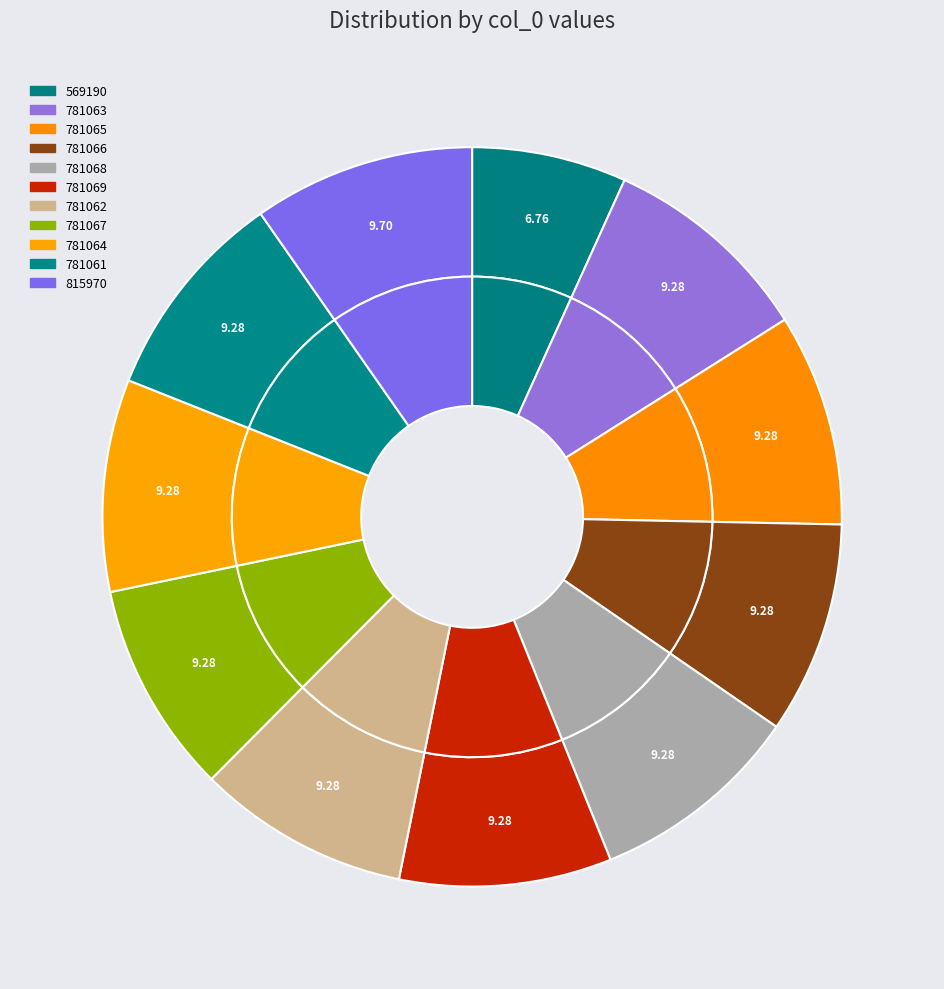

Which slice is the smallest?

569190